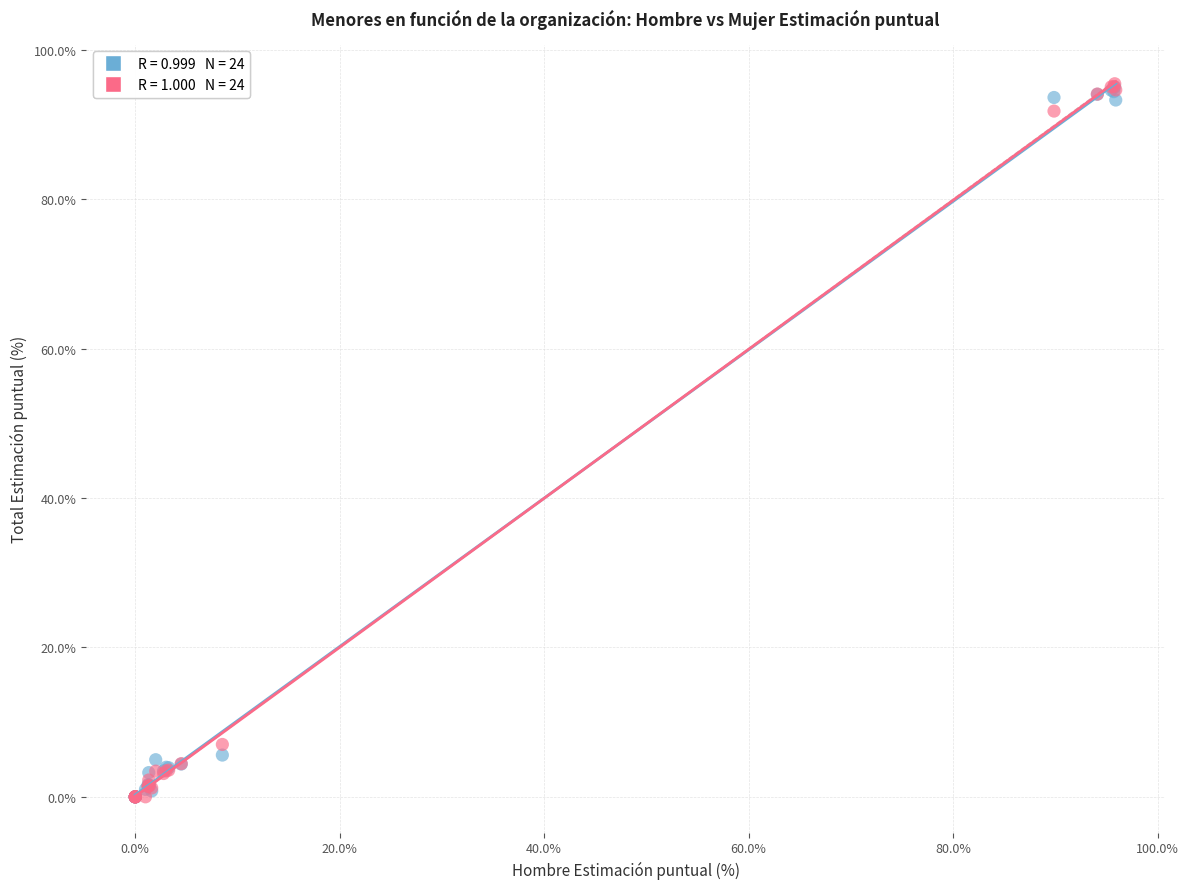

Across all series, what Y value is closest to 47?

7.0